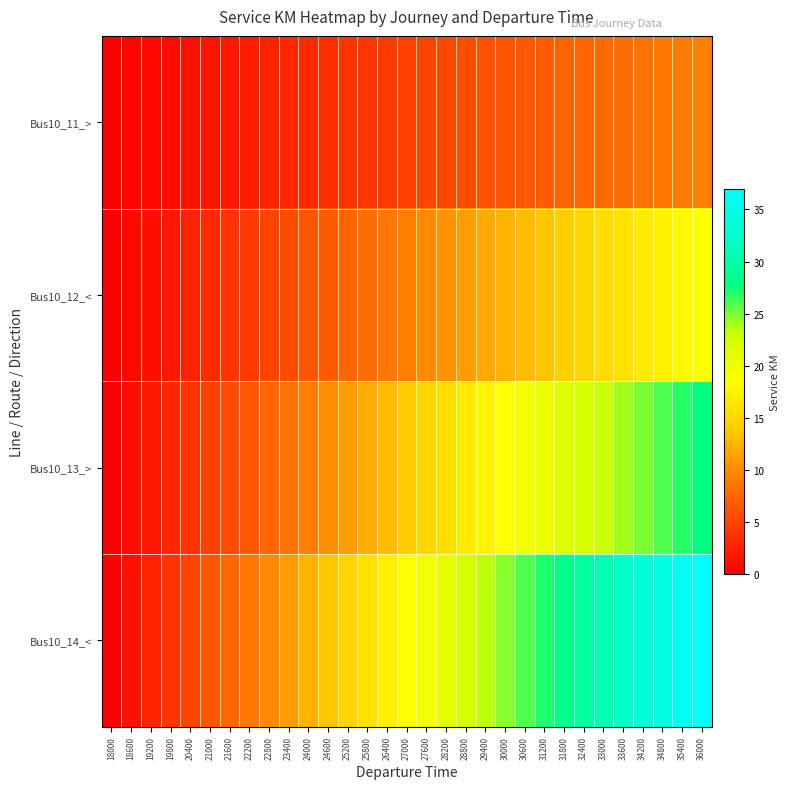

Reading right to left, list all the values displayed in this chart.

Bus10_11_>: 36000=9.2	35400=8.9	34800=8.6	34200=8.3	33600=8.0	33000=7.7	32400=7.4	31800=7.1	31200=6.8	30600=6.5	30000=6.2	29400=5.9	28800=5.5	28200=5.2	27600=4.9	27000=4.6	26400=4.3	25800=4.0	25200=3.7	24600=3.4	24000=3.1	23400=2.8	22800=2.5	22200=2.2	21600=1.9	21000=1.5	20400=1.2	19800=0.9	19200=0.6	18600=0.3	18000=0.0
Bus10_12_<: 36000=18.5	35400=17.9	34800=17.3	34200=16.7	33600=16.0	33000=15.4	32400=14.8	31800=14.2	31200=13.6	30600=12.9	30000=12.3	29400=11.7	28800=11.1	28200=10.5	27600=9.9	27000=9.2	26400=8.6	25800=8.0	25200=7.4	24600=6.8	24000=6.2	23400=5.5	22800=4.9	22200=4.3	21600=3.7	21000=3.1	20400=2.5	19800=1.9	19200=1.2	18600=0.6	18000=0.0
Bus10_13_>: 36000=27.8	35400=26.8	34800=25.9	34200=25.0	33600=24.1	33000=23.1	32400=22.2	31800=21.3	31200=20.3	30600=19.4	30000=18.5	29400=17.6	28800=16.6	28200=15.7	27600=14.8	27000=13.9	26400=13.0	25800=12.0	25200=11.1	24600=10.2	24000=9.2	23400=8.3	22800=7.4	22200=6.5	21600=5.6	21000=4.6	20400=3.7	19800=2.8	19200=1.8	18600=0.9	18000=0.0
Bus10_14_<: 36000=37.0	35400=35.8	34800=34.5	34200=33.3	33600=32.1	33000=30.8	32400=29.6	31800=28.4	31200=27.1	30600=25.9	30000=24.7	29400=23.4	28800=22.2	28200=21.0	27600=19.7	27000=18.5	26400=17.3	25800=16.0	25200=14.8	24600=13.6	24000=12.3	23400=11.1	22800=9.9	22200=8.6	21600=7.4	21000=6.2	20400=4.9	19800=3.7	19200=2.5	18600=1.2	18000=0.0